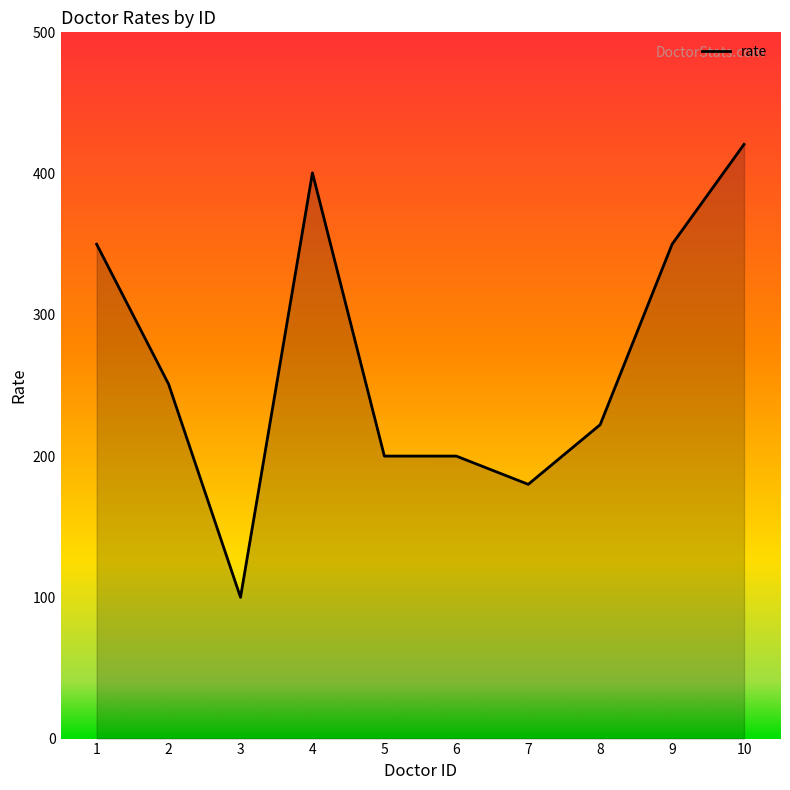

How many values exceed 250?

5